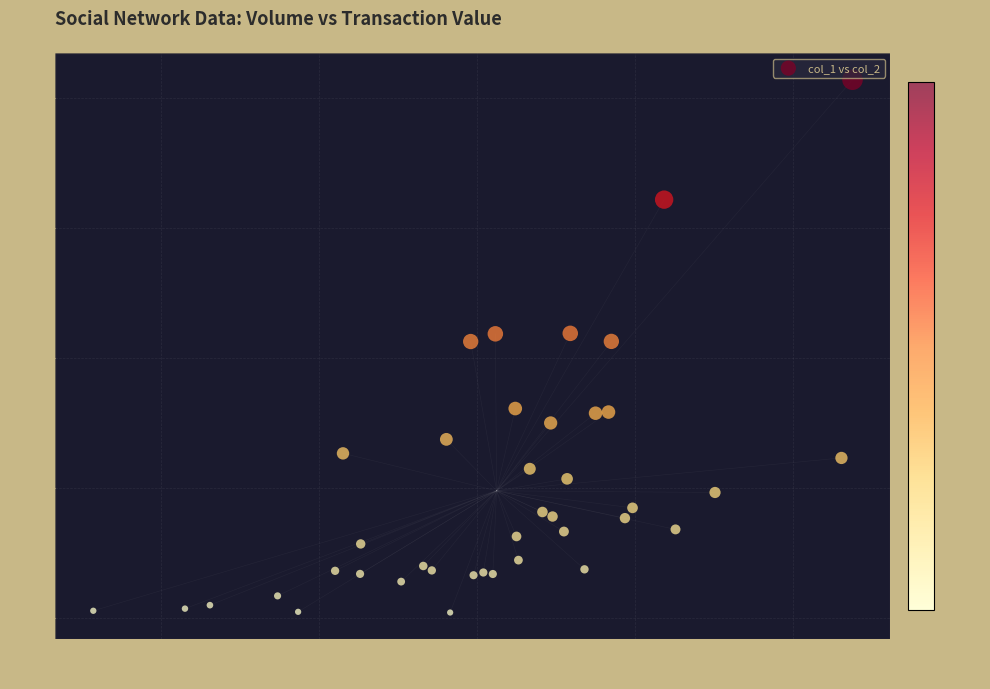

What is the range of Y values (max minus min)?

20489430